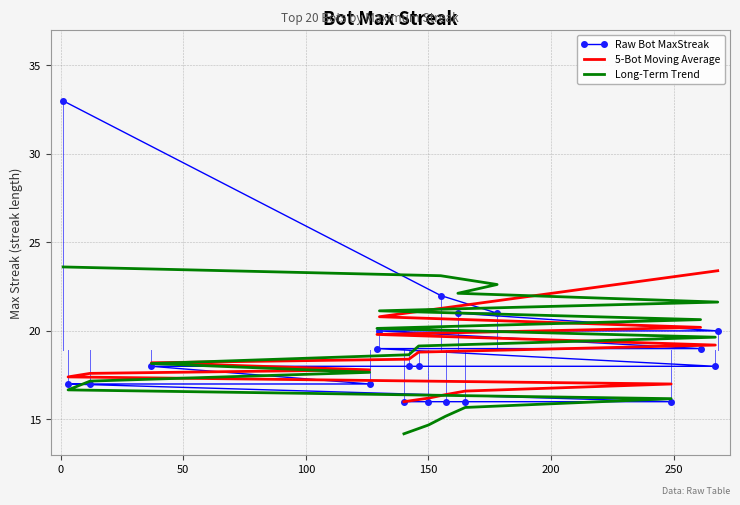

True or false: there are more than 1 points higher than both neighbors.

False